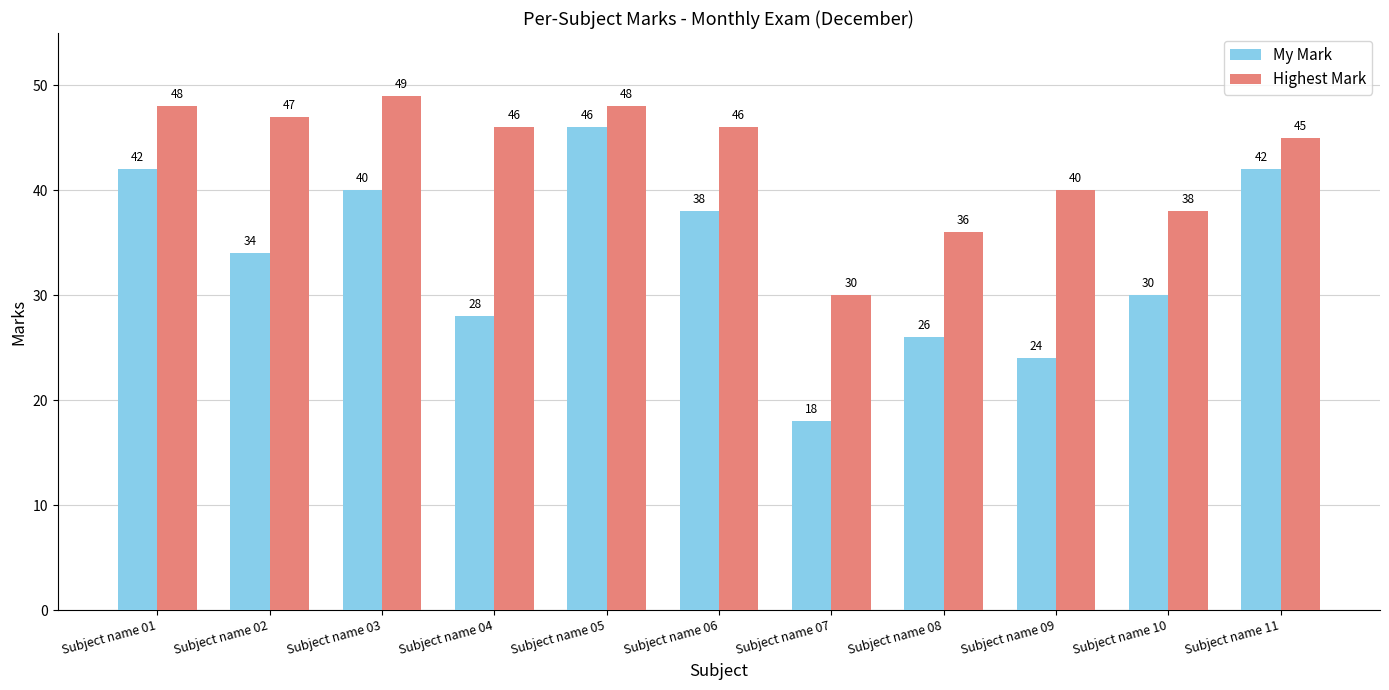

Where does the My Mark series first go above 34?

Subject name 01